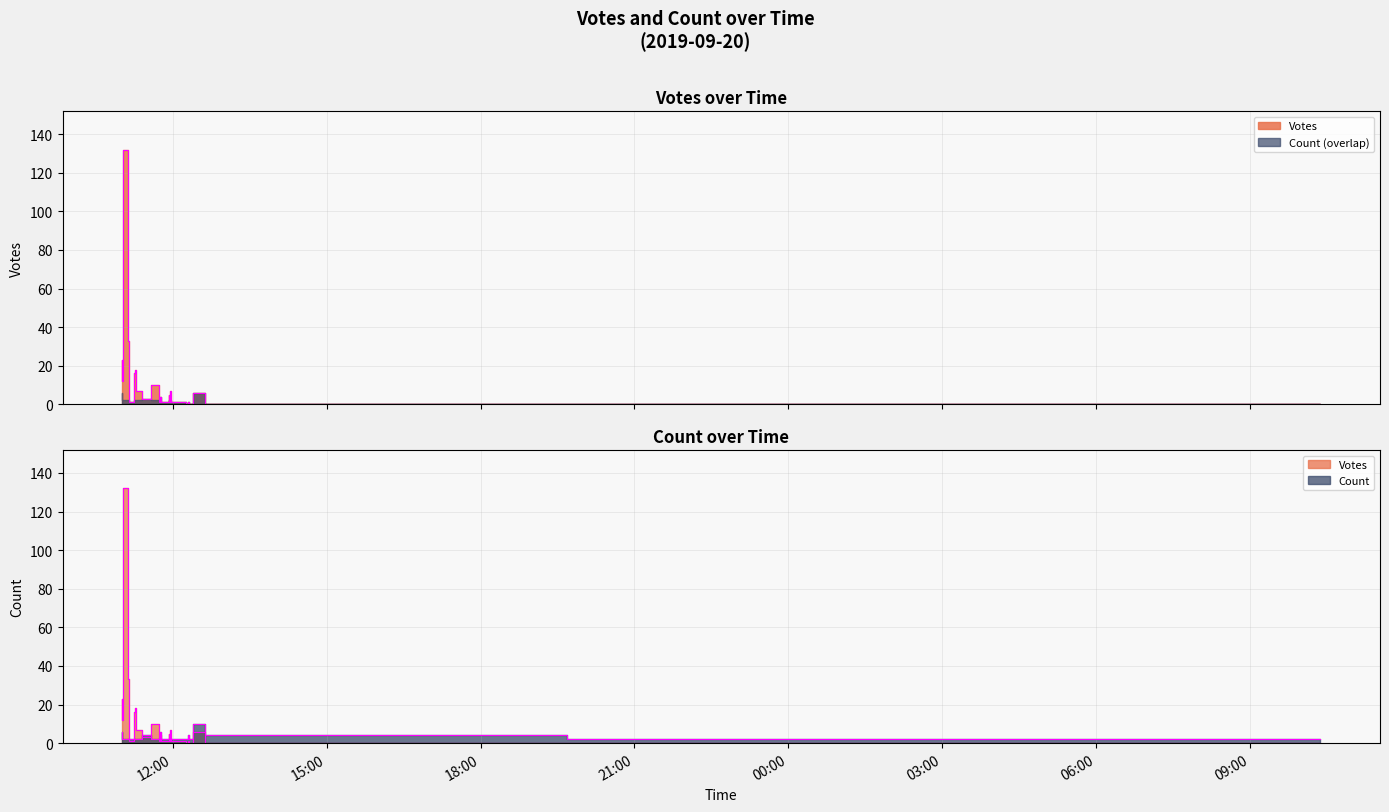

How many categories are shown in the chart?

30